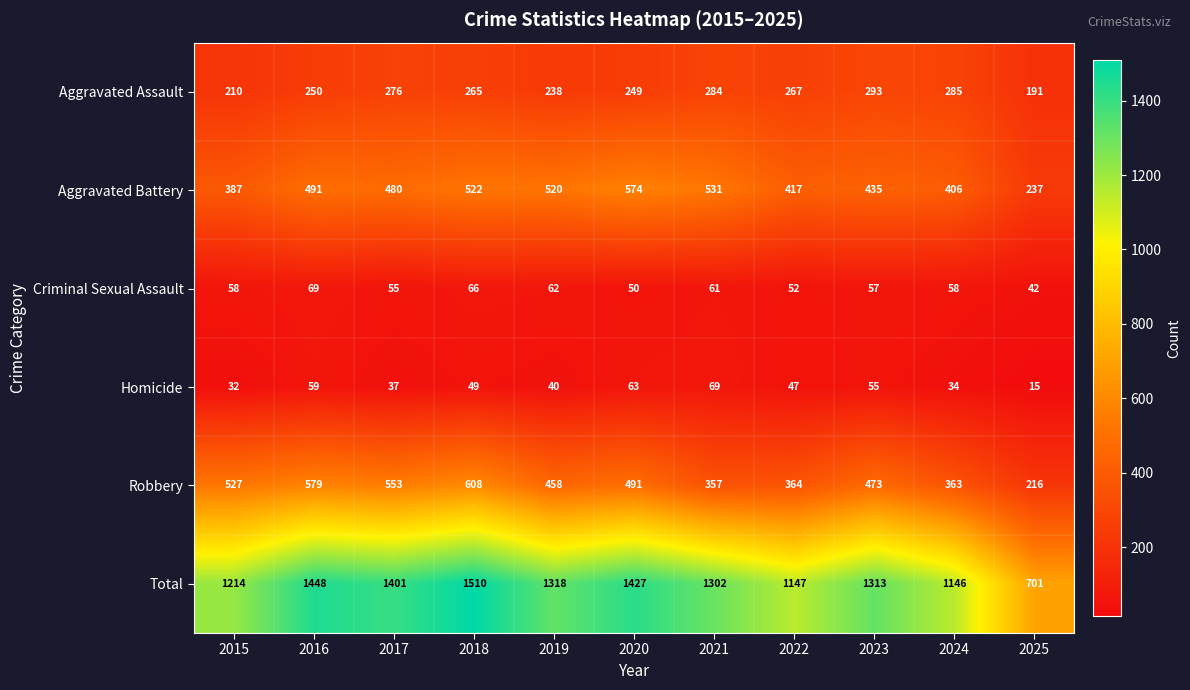

Is it true that Total equals 2295 at 2018?

False